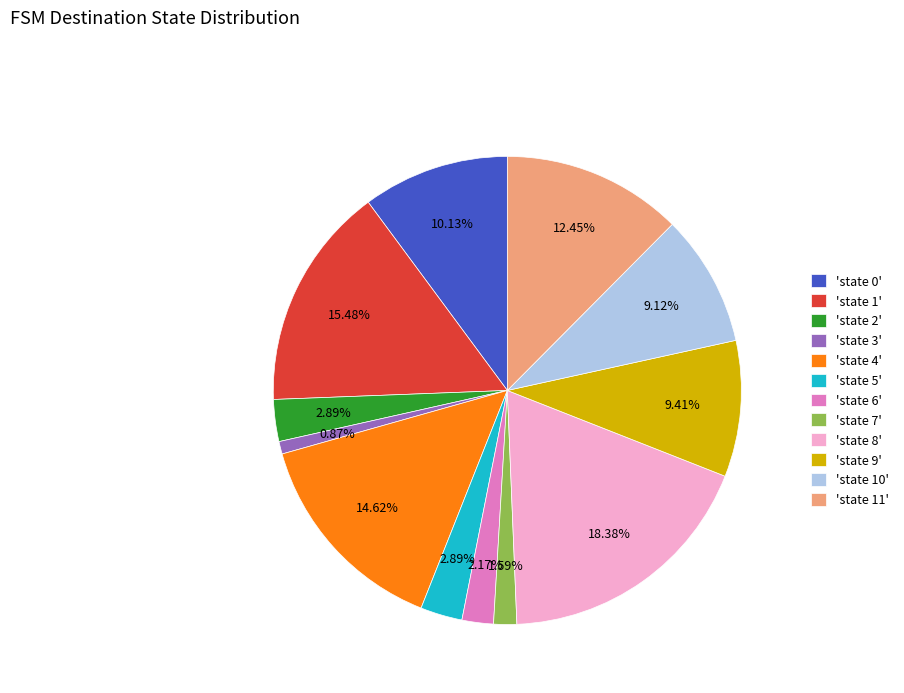

Between 'state 4' and 'state 8', which is larger?

'state 8'